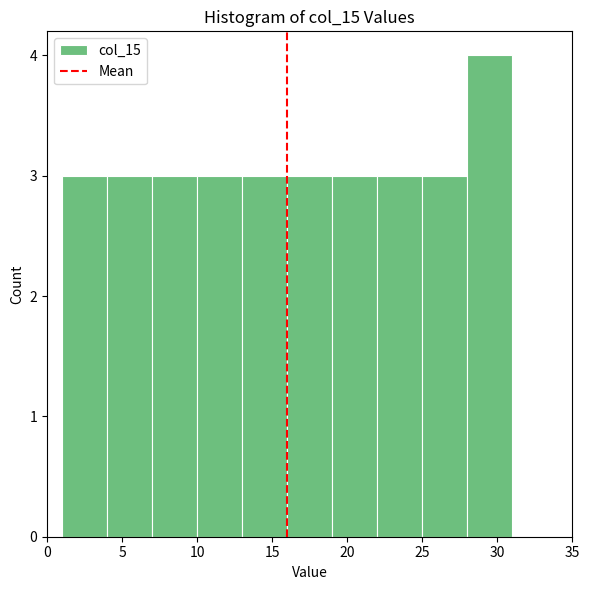

Reading left to right, transcribe this chart: for each bar, give the range it covers on the x-axis and its height. The values are not printed on the chart, so give them approximately, as read against the axis.

1 to 4: 3
4 to 7: 3
7 to 10: 3
10 to 13: 3
13 to 16: 3
16 to 19: 3
19 to 22: 3
22 to 25: 3
25 to 28: 3
28 to 31: 4